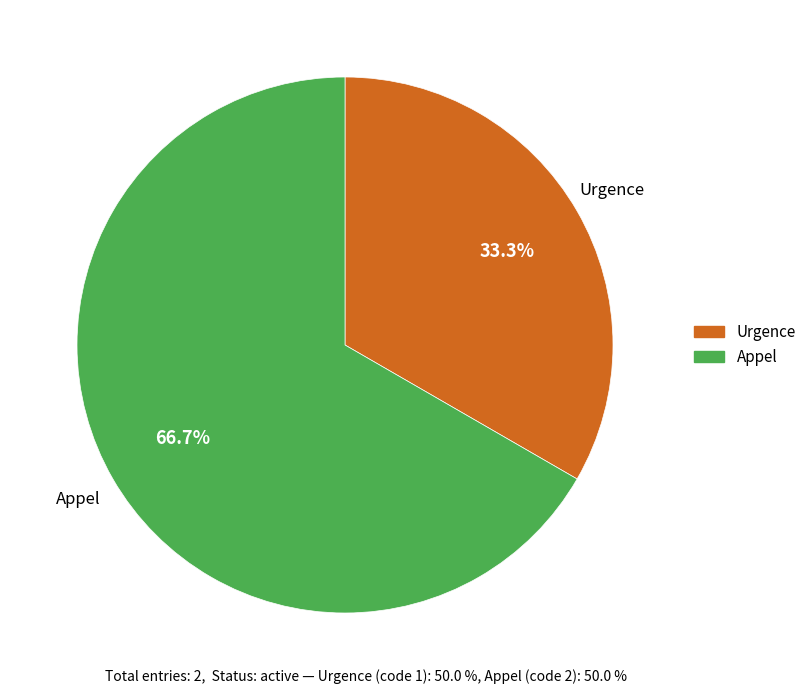

Count the number of slices in the pie.

2